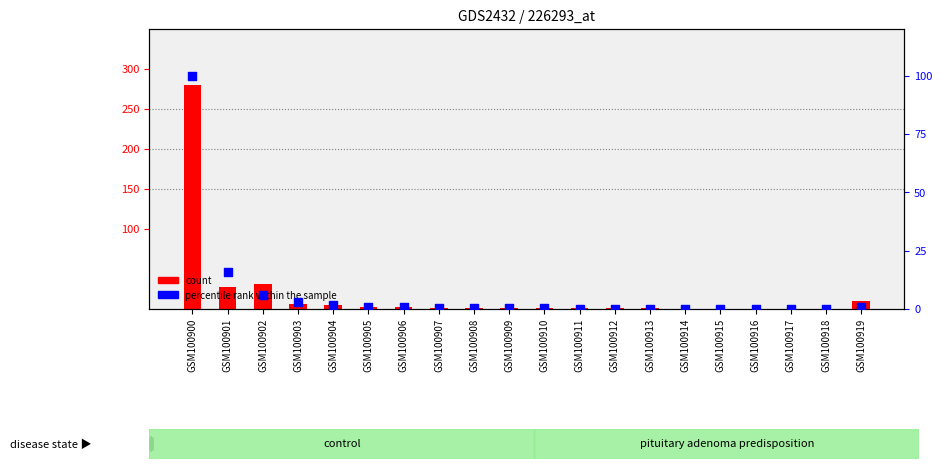

At how many categories does at least one series exceed 50?

1